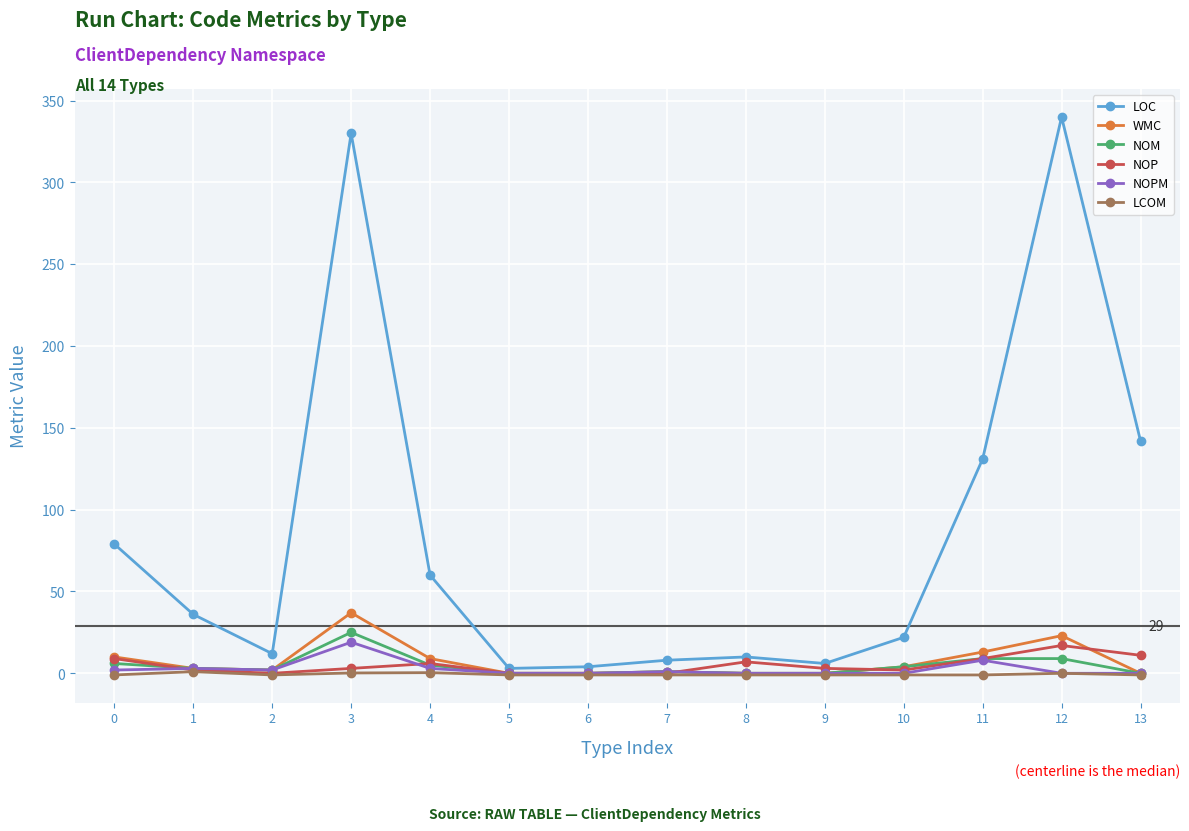

Between 0 and 1, which series saw the biggest shift?

LOC